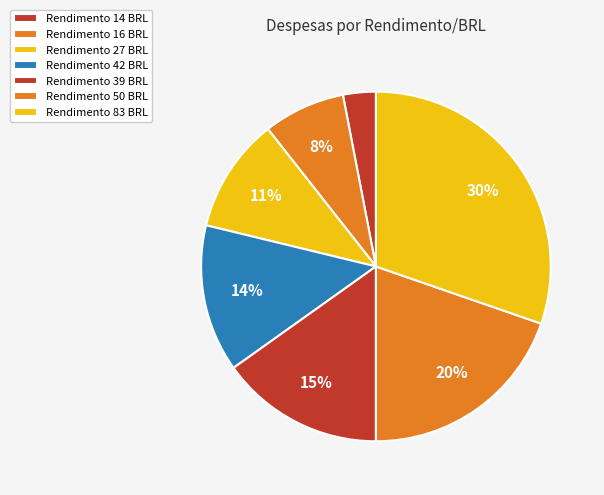

Count the number of slices in the pie.

7